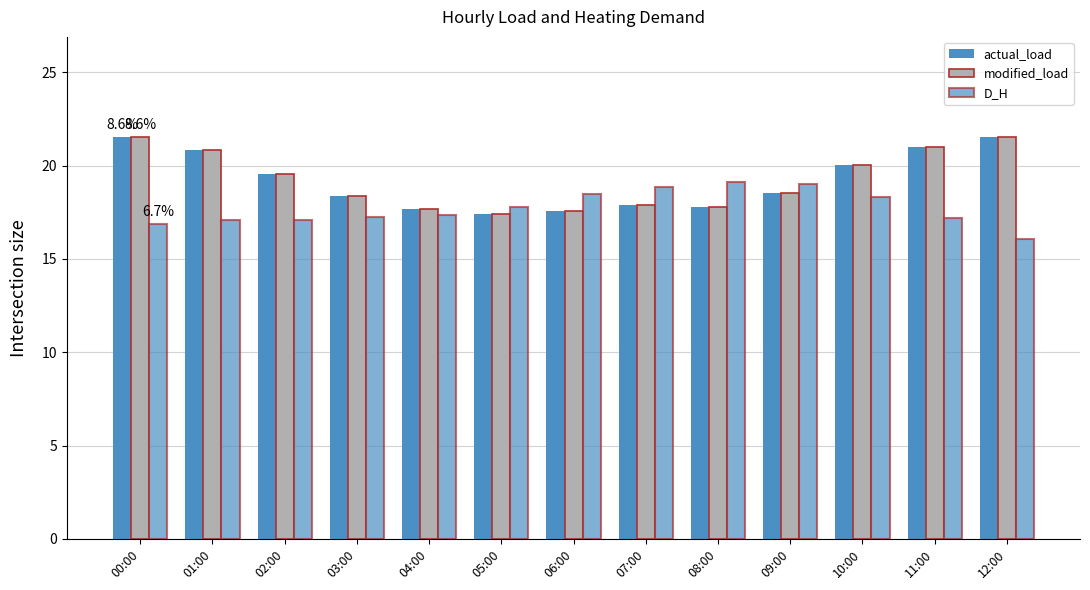

What is the difference between the second highest and second lowest values in the D_H series?

2.2